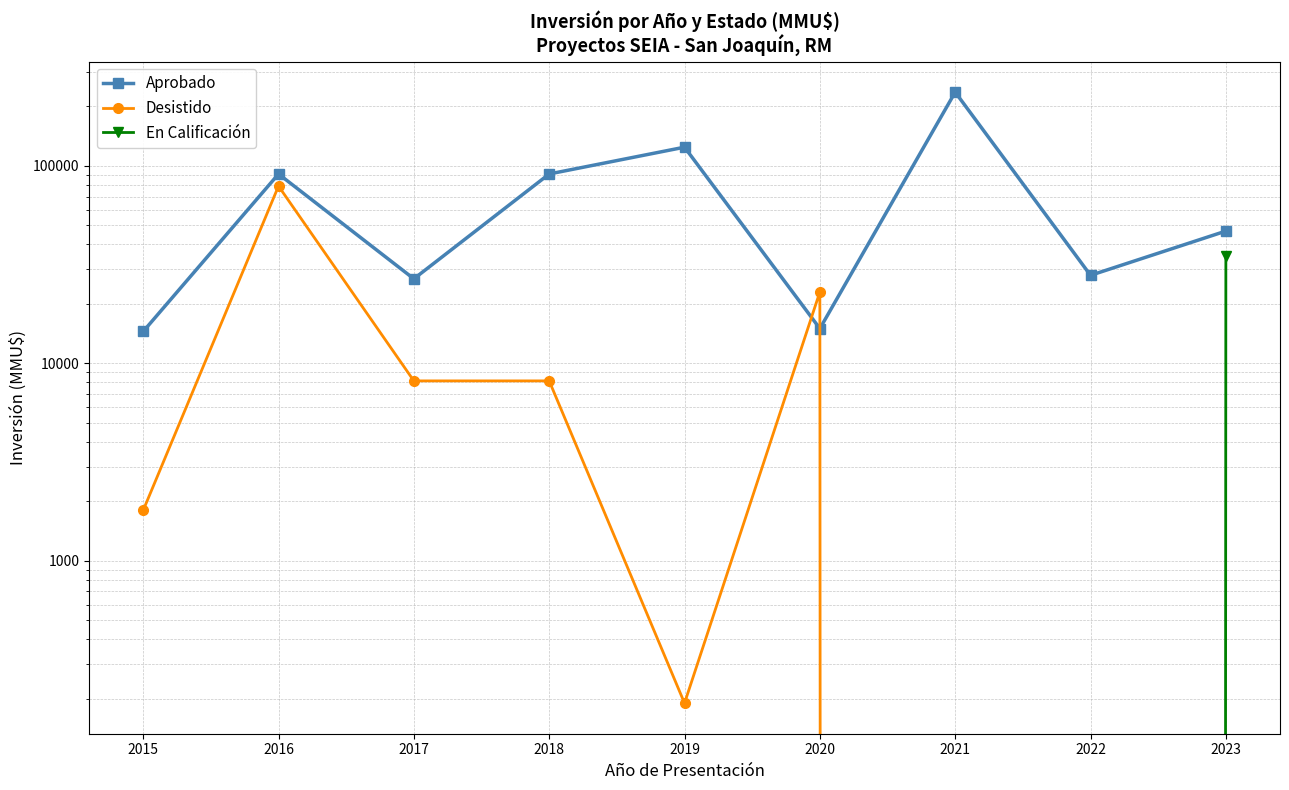

What value does the Aprobado series have at 2019, to the nearest 50?

124450